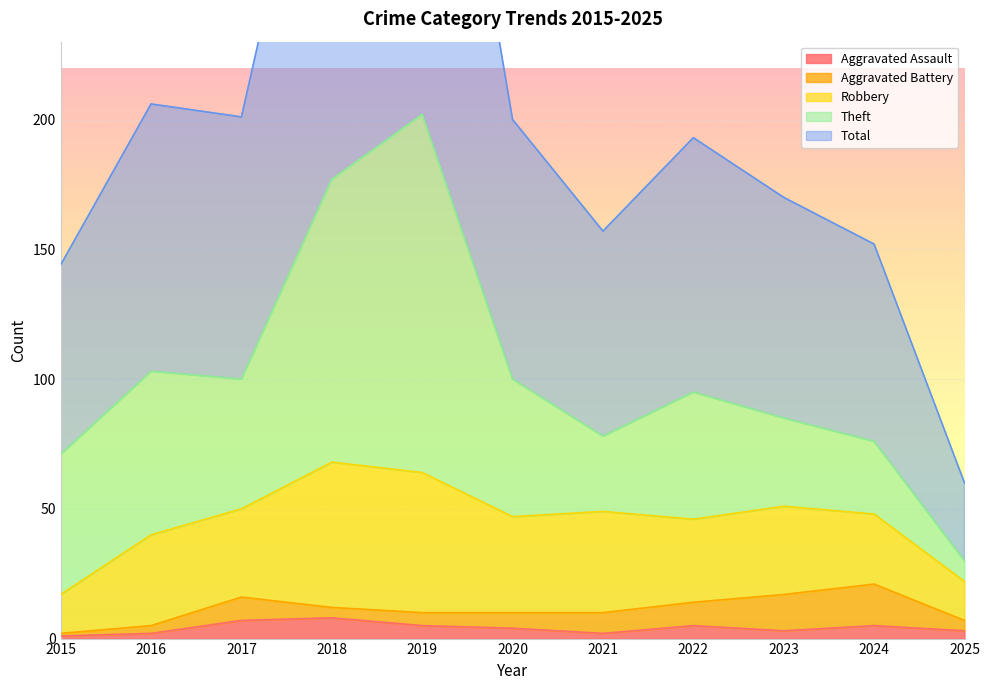

In Robbery, how many points are lower than both neighbors (excluding endpoints)?

3